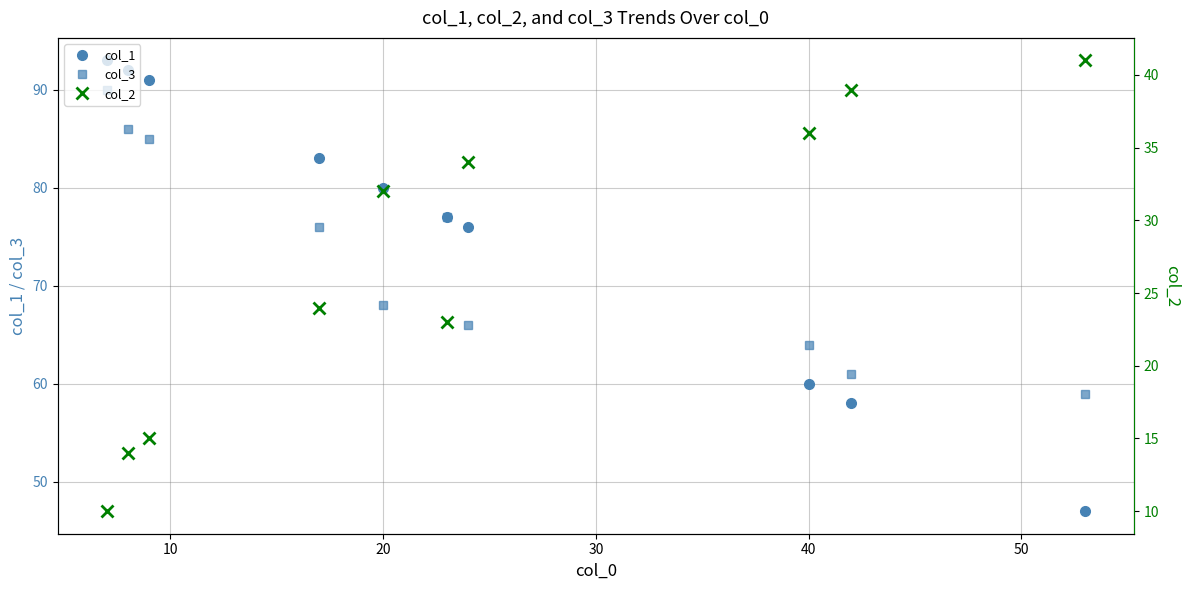

Reading left to right, what are all the values shown in this chart?

col_1: 91	47	76	77	83	92	93	60	80	58
col_3: 85	59	66	77	76	86	90	64	68	61
col_2: 15	41	34	23	24	14	10	36	32	39